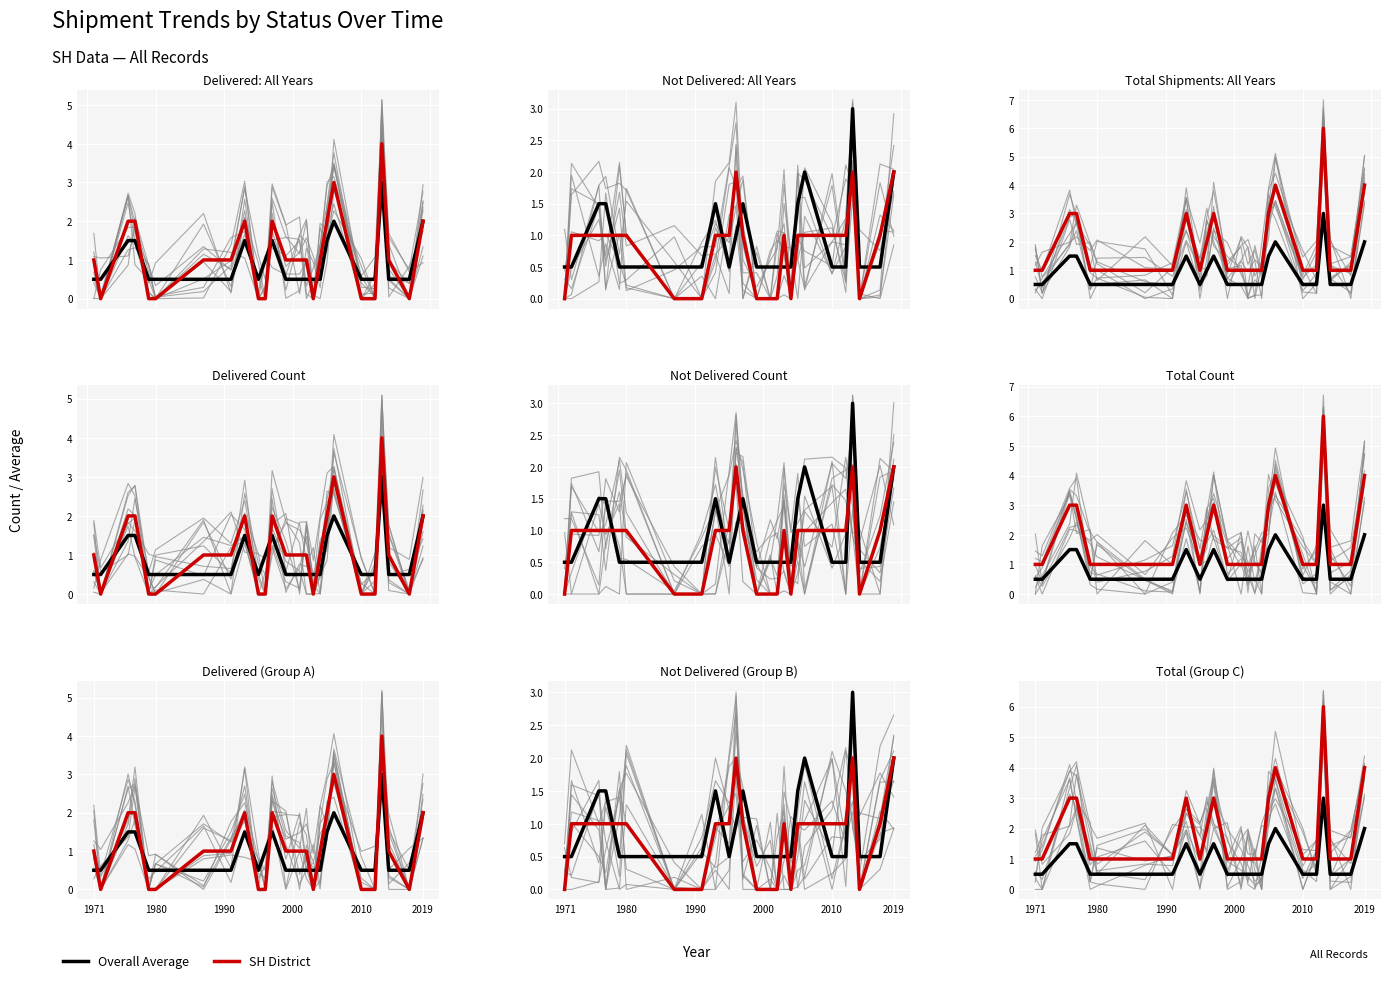

At which category does Overall Average reach its first local valley?

9